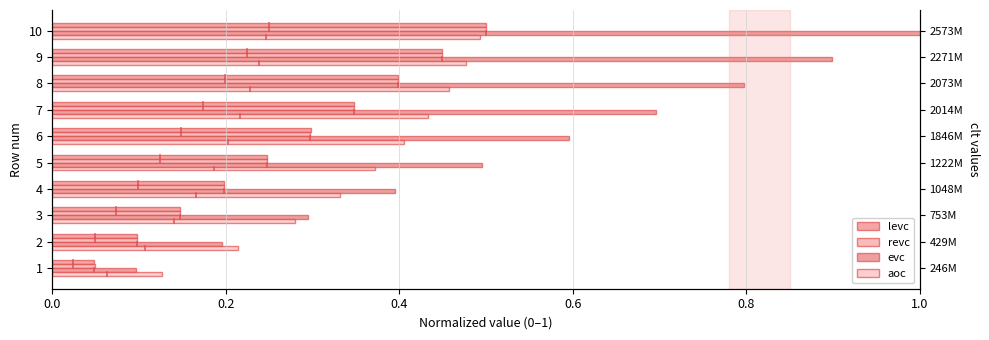

Count the number of categories in the chart.

10